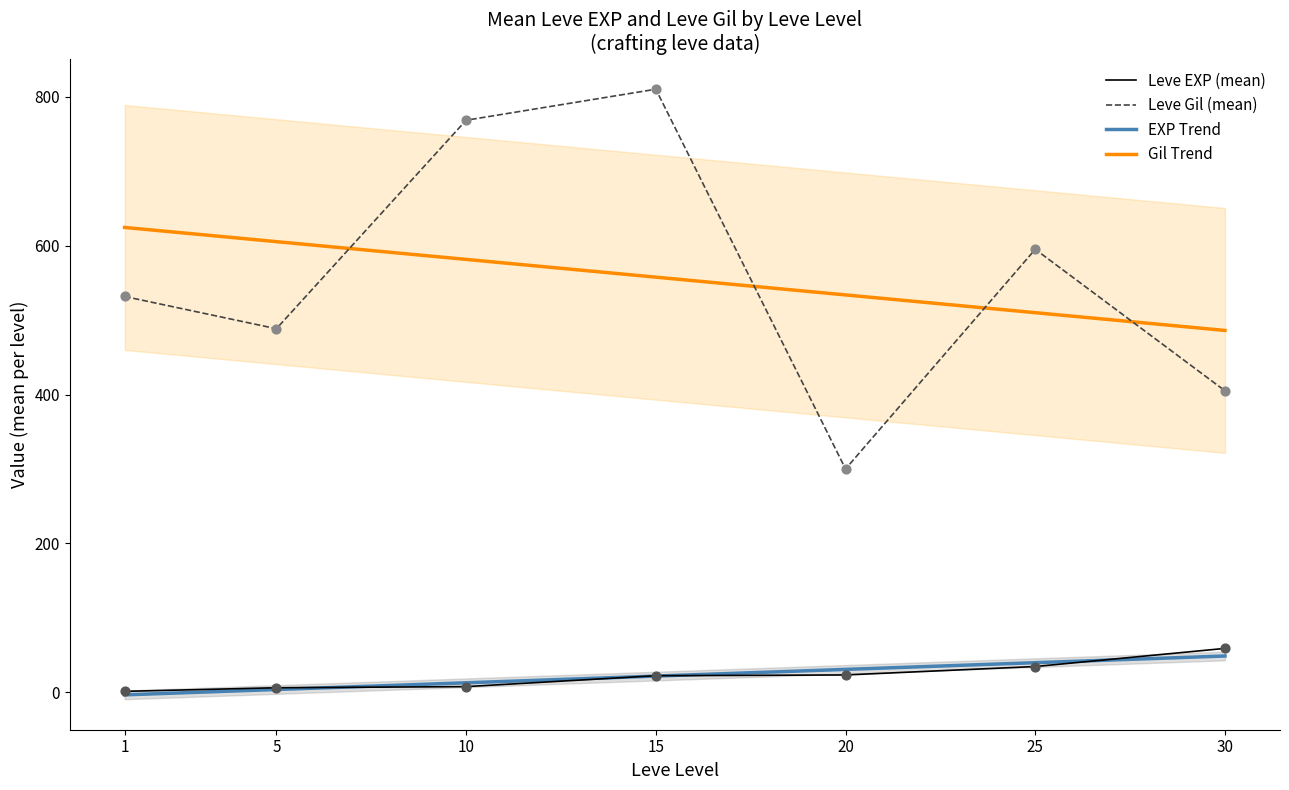

Which series has the largest Y range (max minus min)?

Leve Gil (mean)